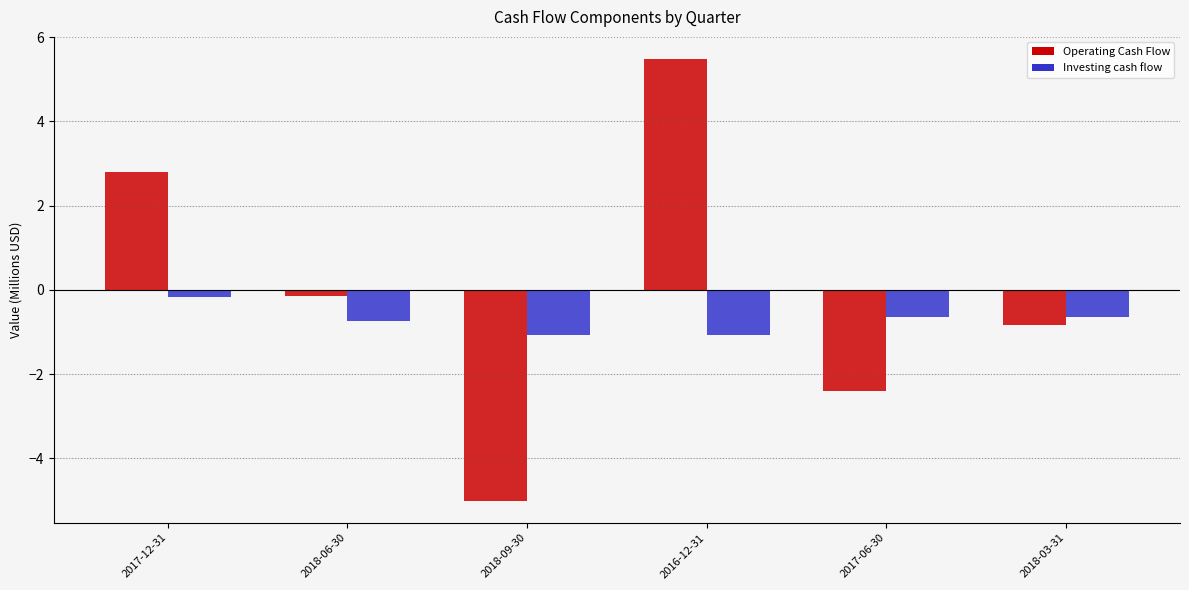

What are all the series names shown in the legend?

Operating Cash Flow, Investing cash flow